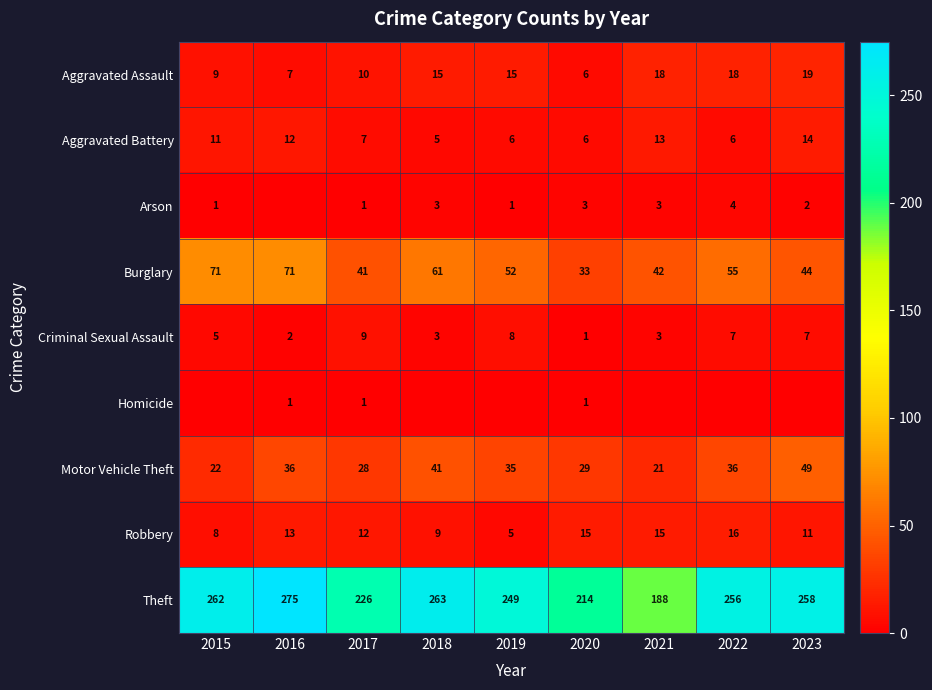

How many categories are shown in the chart?

9